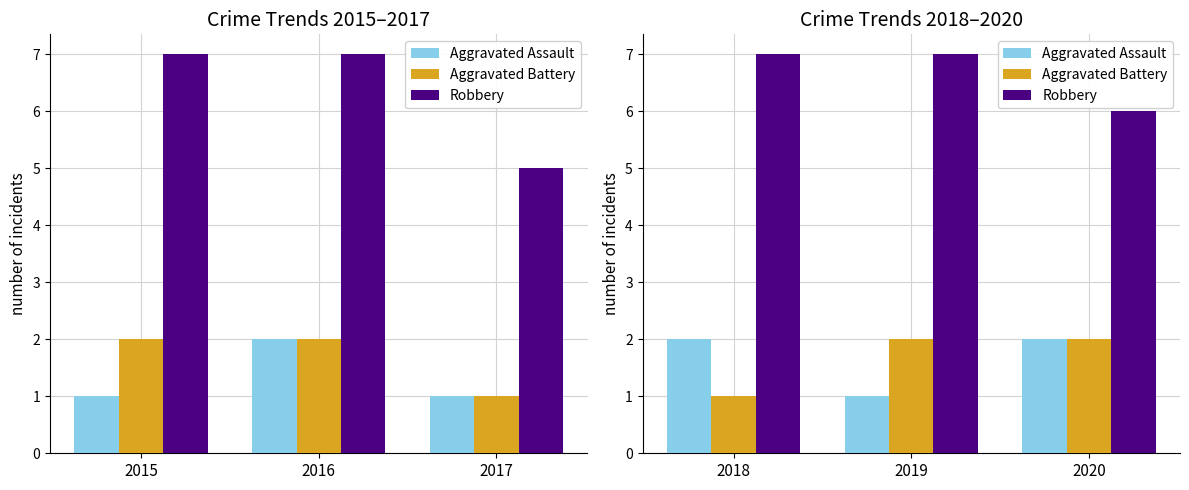

Are the bars grouped side by side (vs. stacked)?

Yes